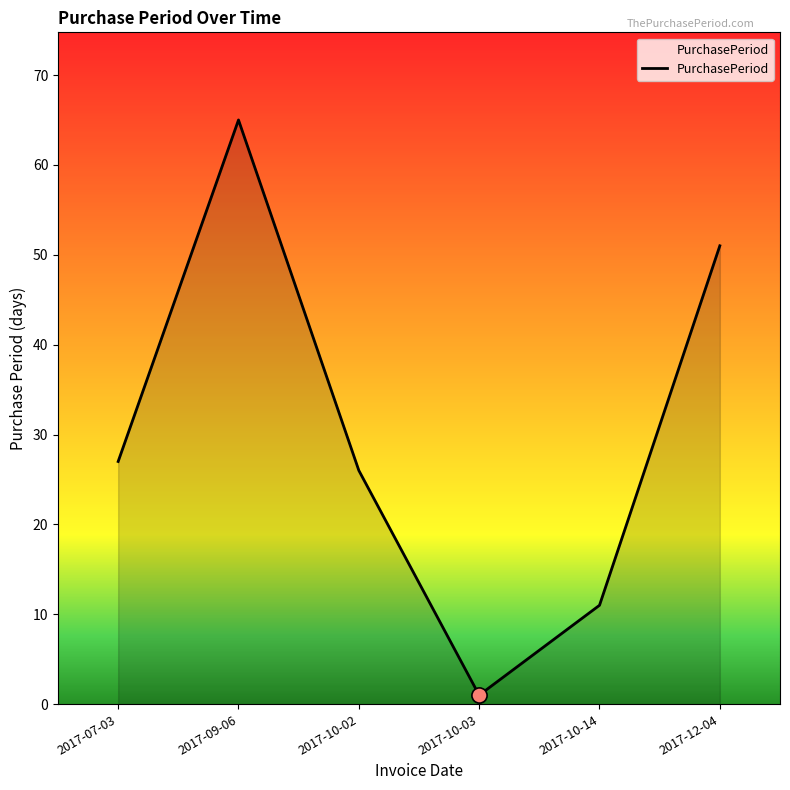

What is the change in value from 2017-07-03 to 2017-09-06?

+38